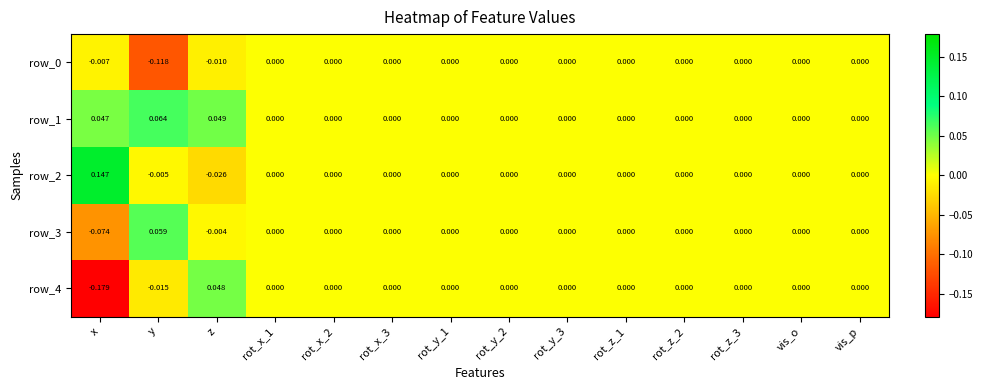

How many distinct data groups are displayed?

5